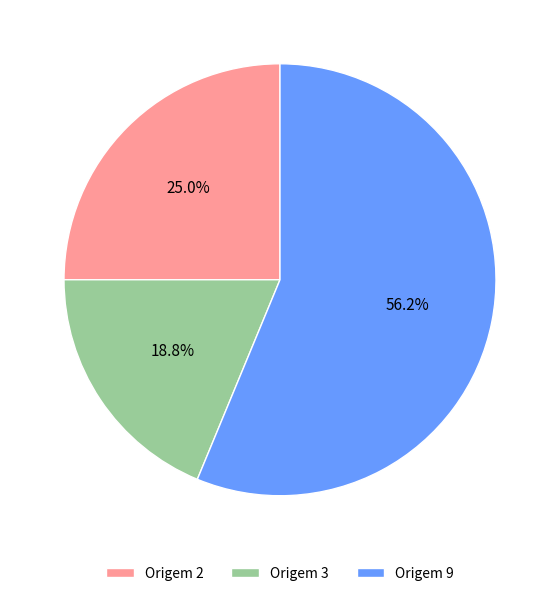

Do Origem 9 and Origem 2 together represent more than half of the pie?

Yes